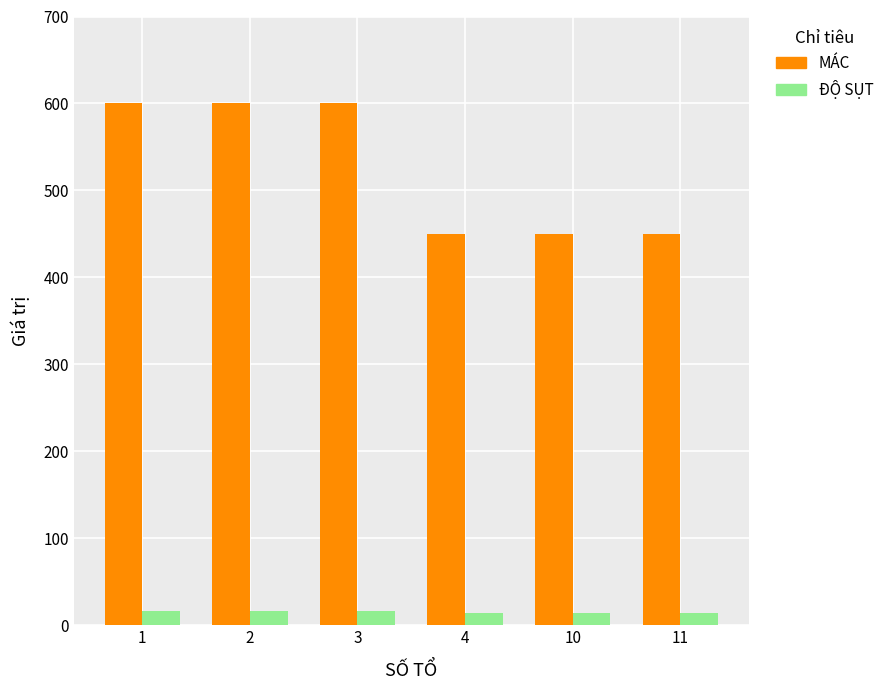

Rank the series by their average value, from highest to lowest.

MÁC, ĐỘ SỤT